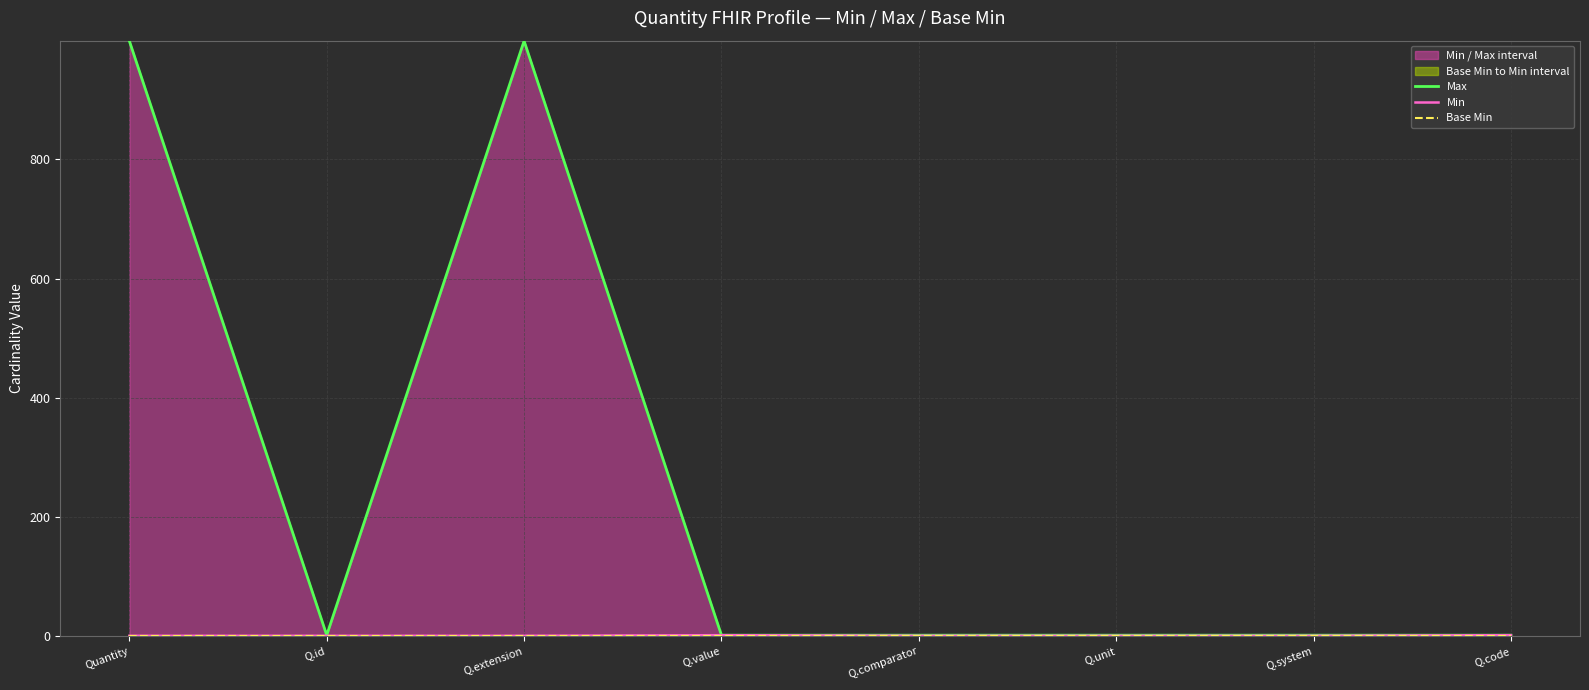

What are all the series names shown in the legend?

Max, Min, Base Min